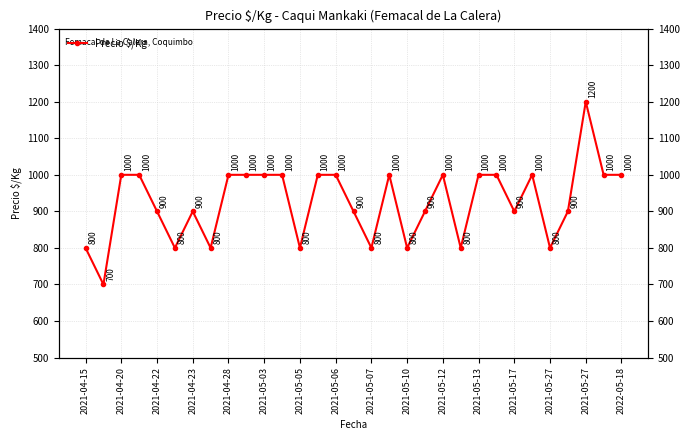

What is the greatest value displayed?

1200